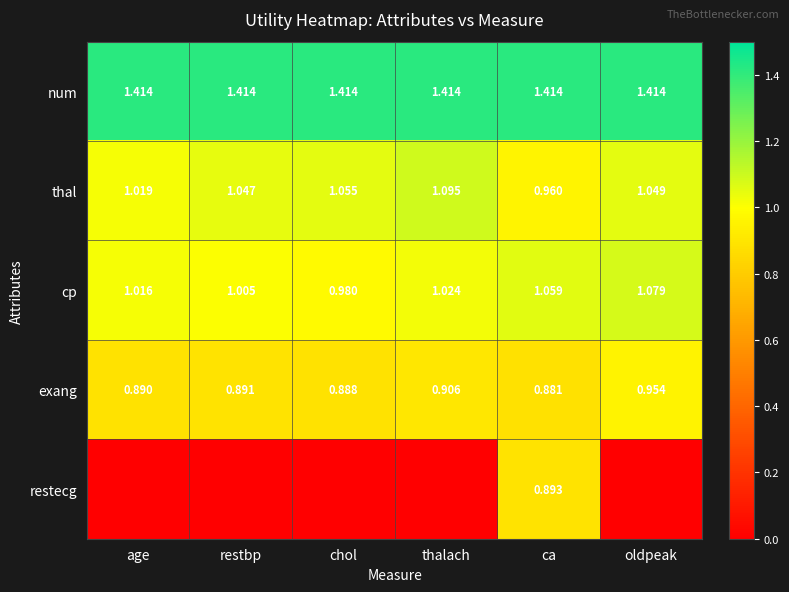

Between chol and thalach, which is larger?

chol